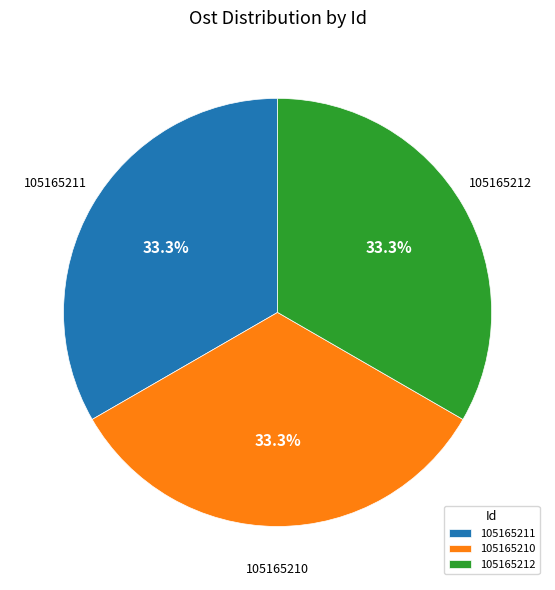

How many segments does this pie chart have?

3